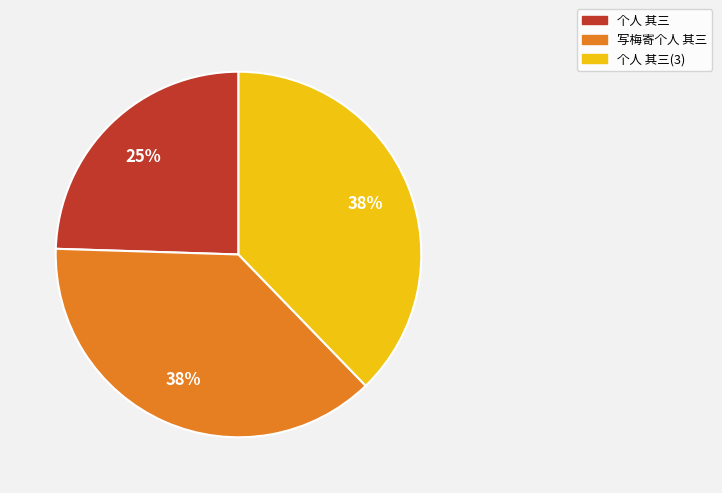

To the nearest percent, what is the difference between the largest and smallest slice percentages?

13%